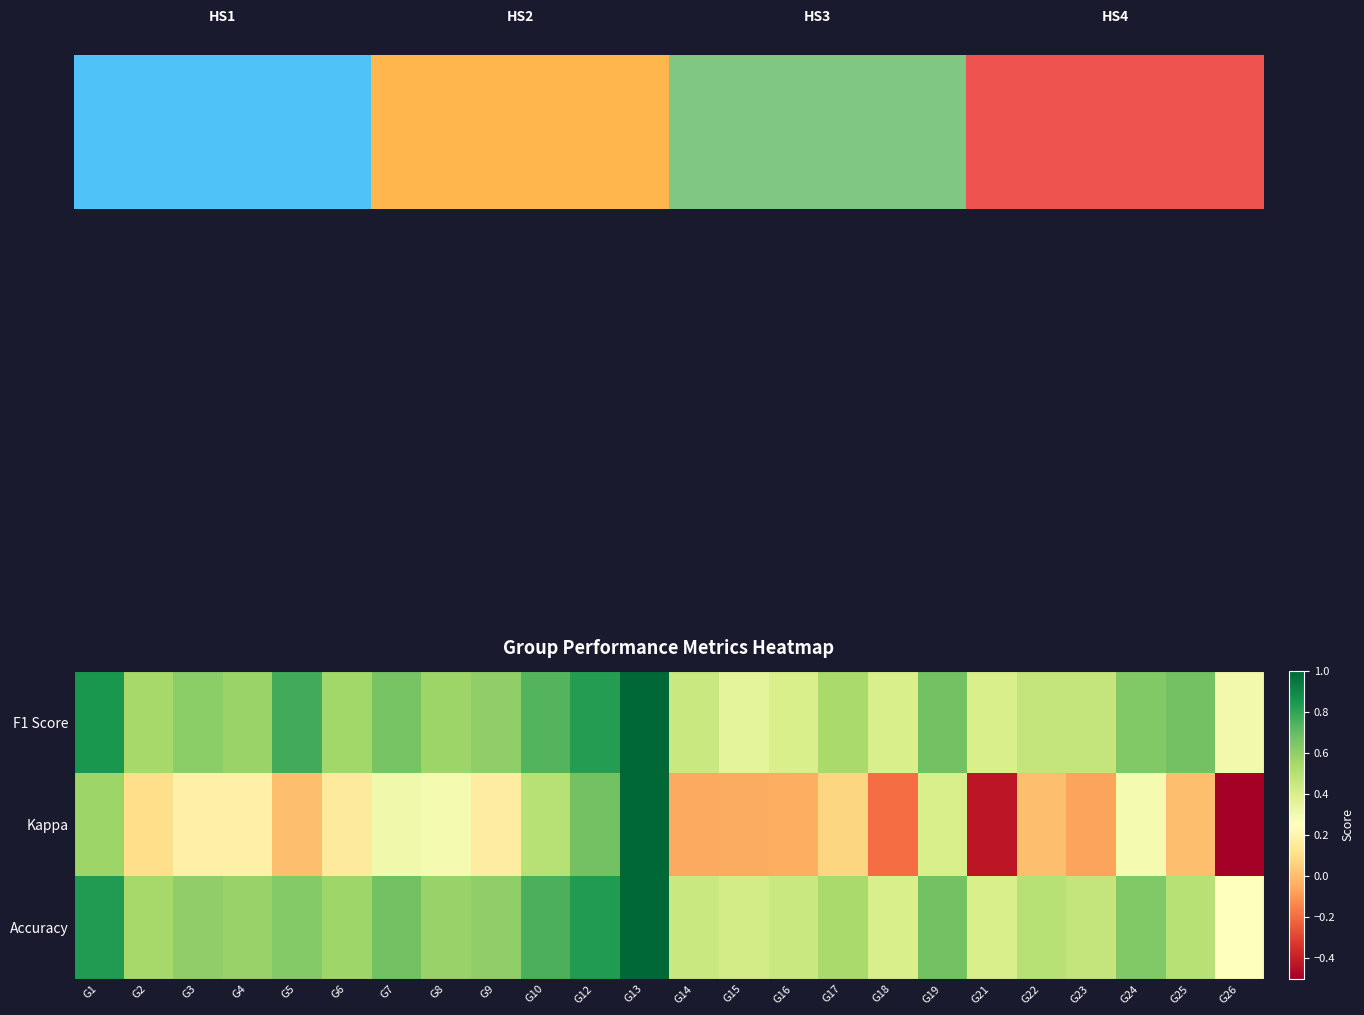

True or false: Kappa has a value of 0.1 at G6.

False